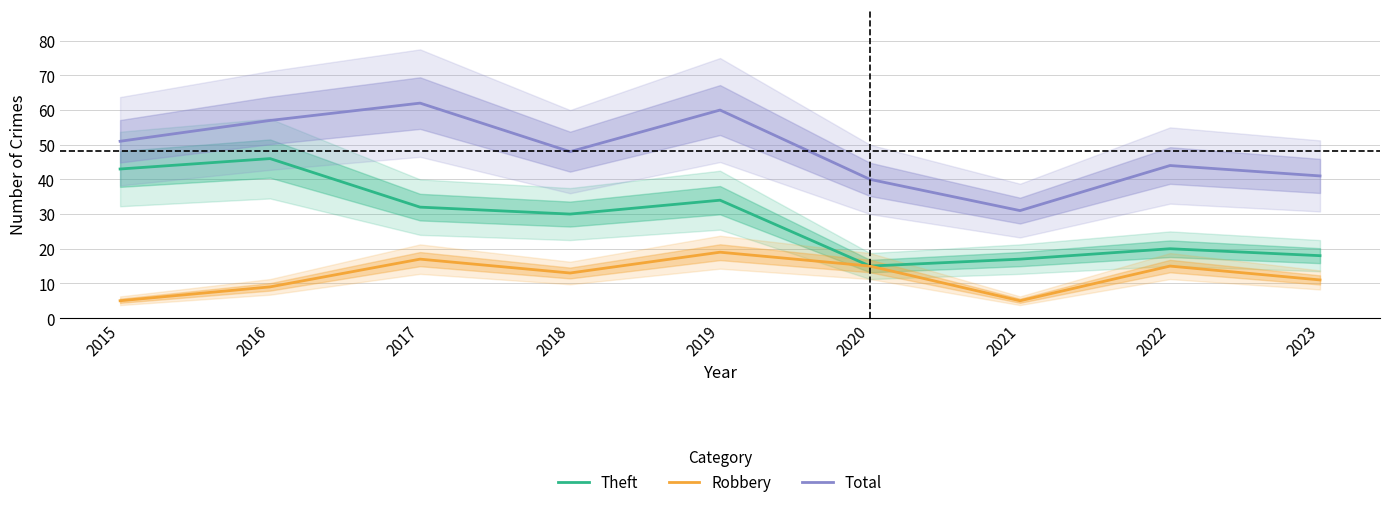

True or false: Theft and Robbery intersect in this chart.

False